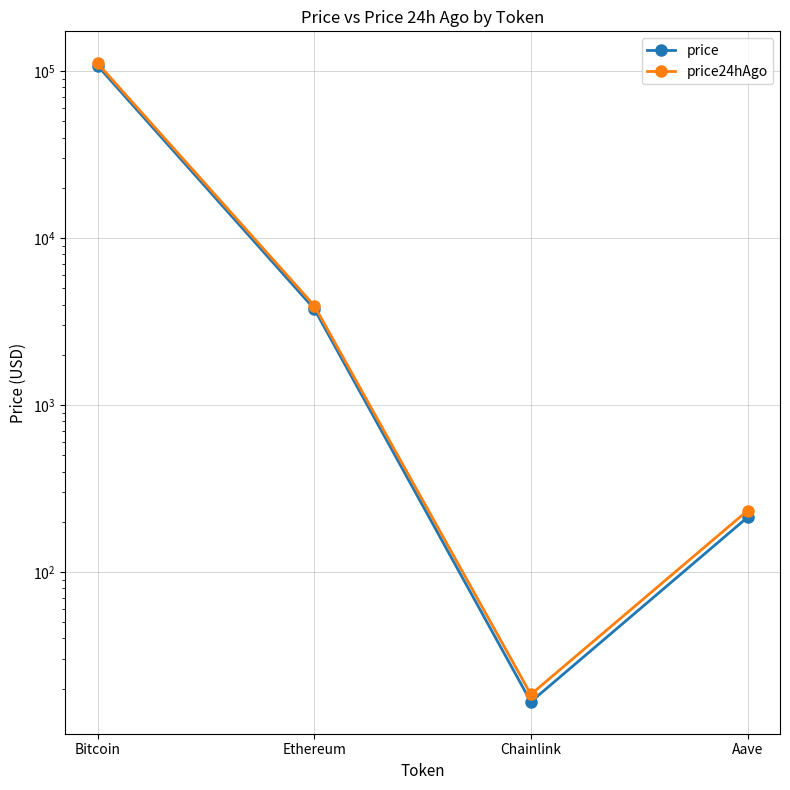

True or false: price24hAgo has a value of 190095.1 at Bitcoin.

False